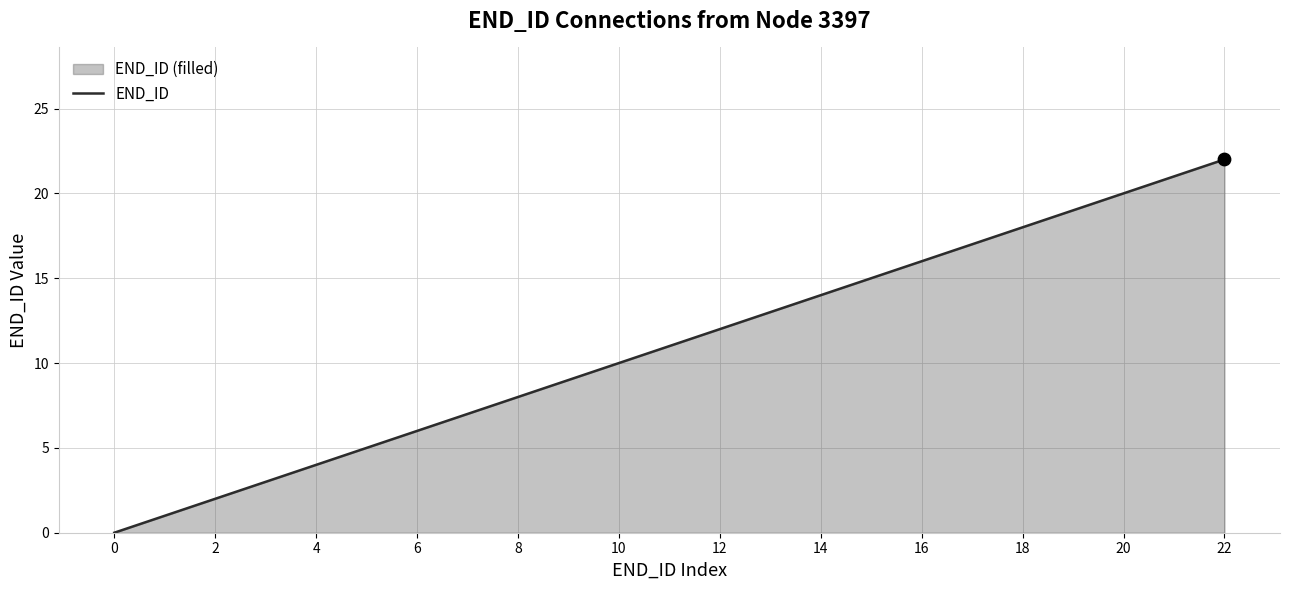

What is the change in value from 12 to 21?

+9